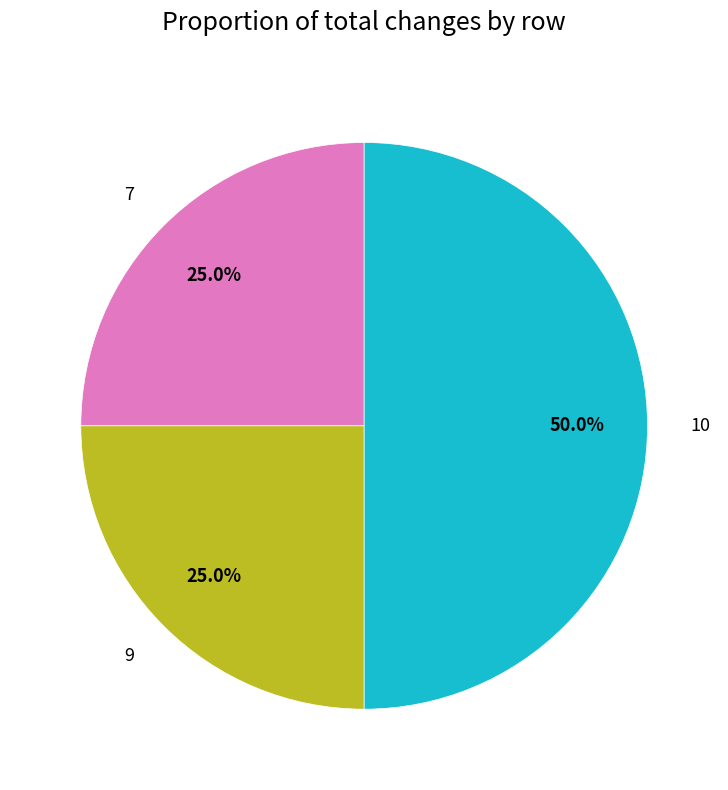

Between 10 and 7, which is larger?

10